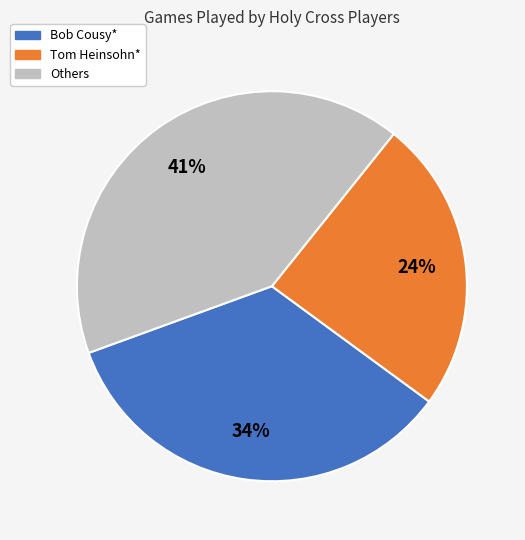

Is there a majority slice in this chart?

No